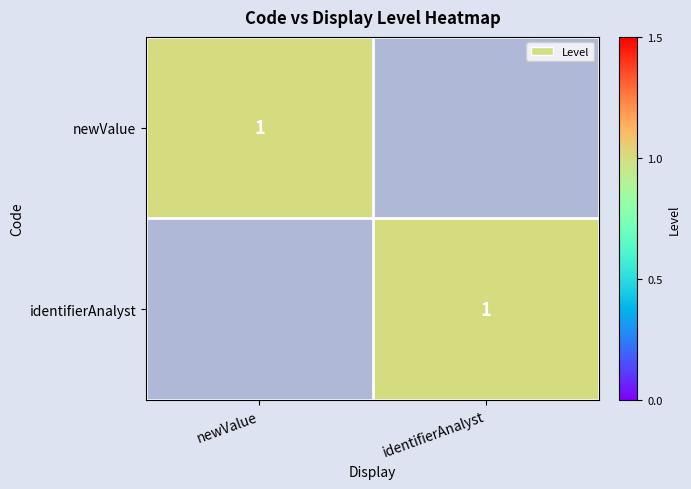

Is it true that identifierAnalyst equals 0 at identifierAnalyst?

False